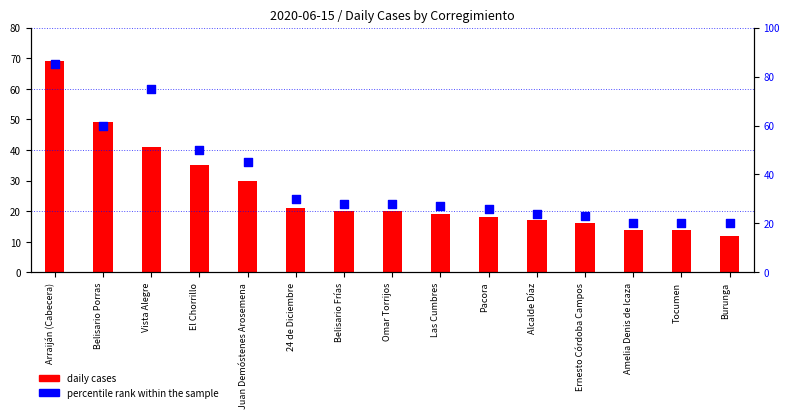

What are all the series names shown in the legend?

daily cases, percentile rank within the sample